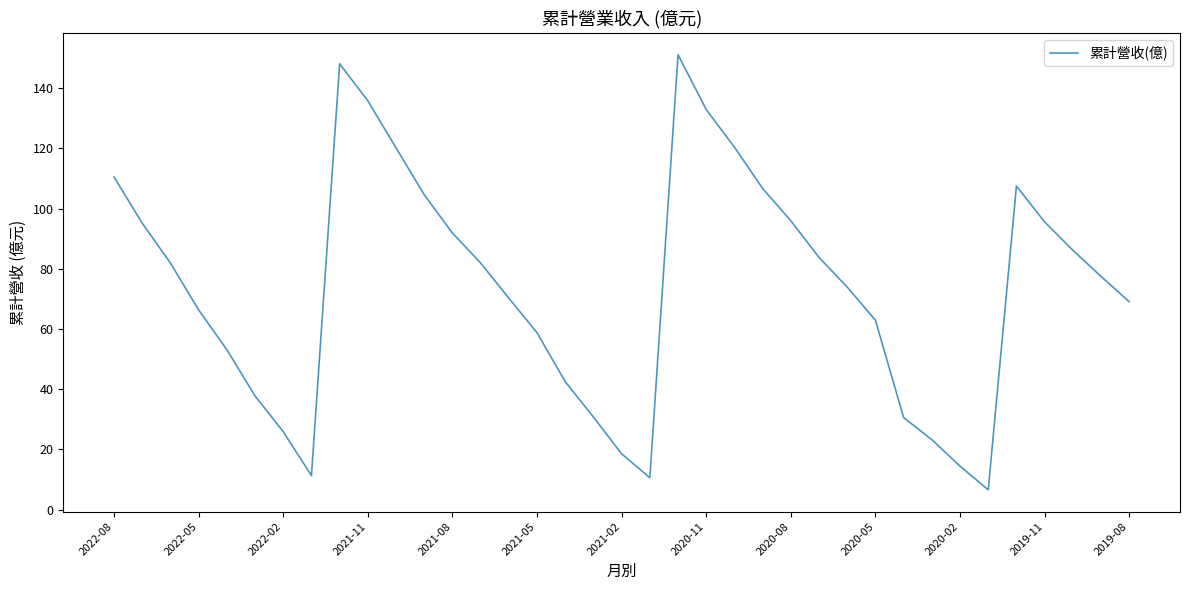

What is the difference between the maximum and minimum values?

144.5